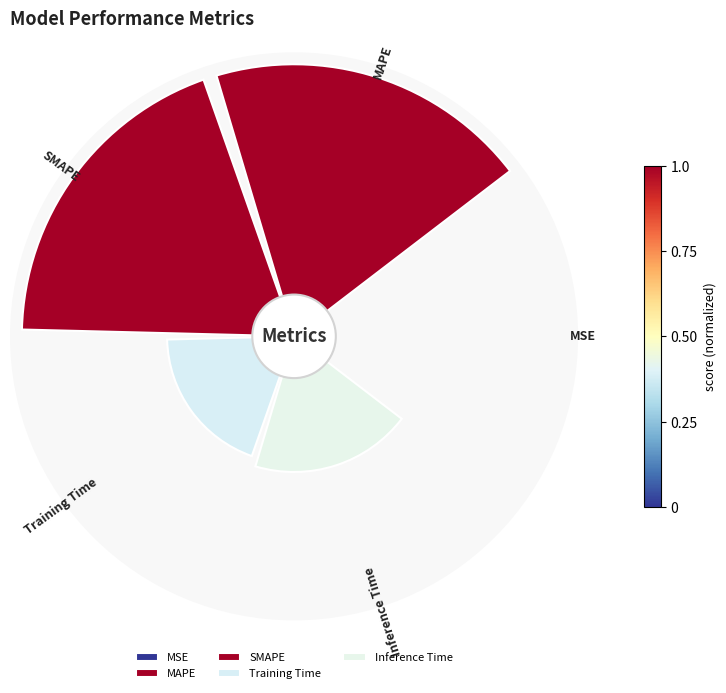

What is the largest slice in the pie chart?

SMAPE